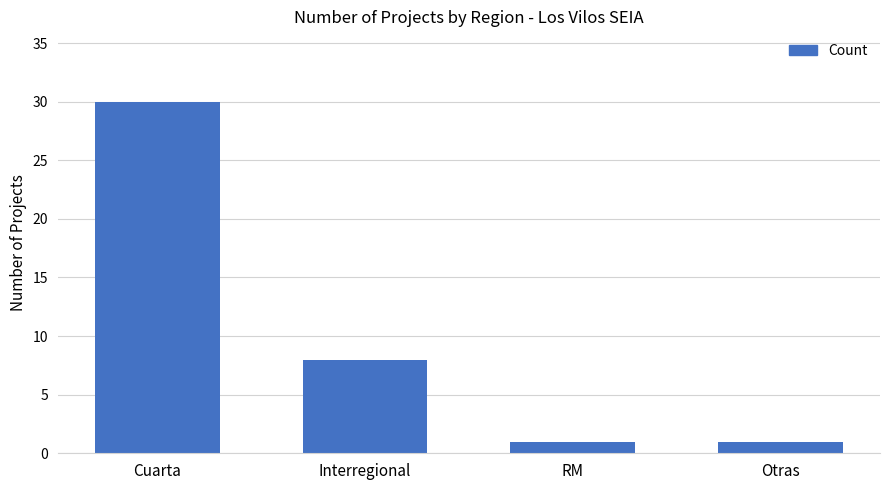

How many bars are there in total?

4